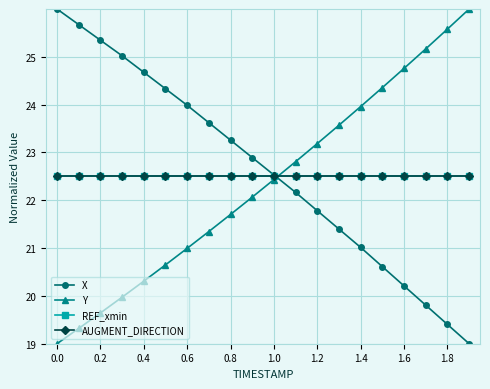

How many intersections are there between Y and X?

1